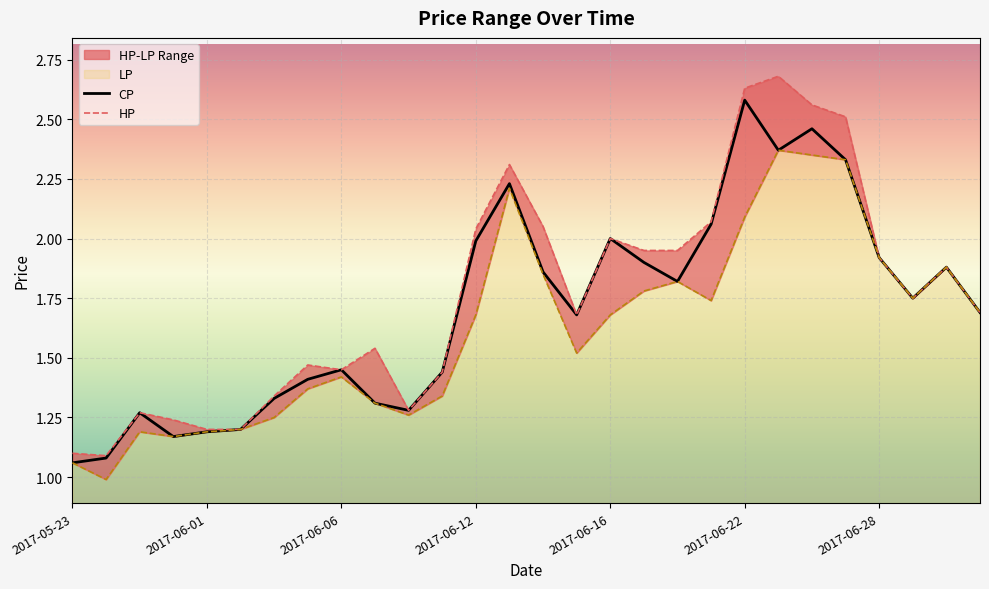

What is the value of the CP point at the 24th from the left?

2.3